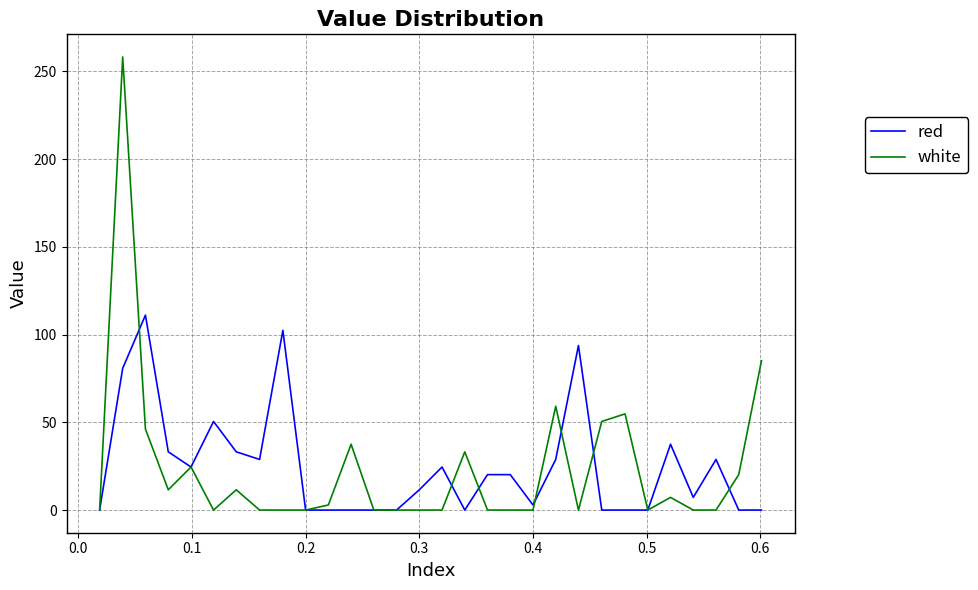

List the series in order of their peak value, lowest first.

red, white